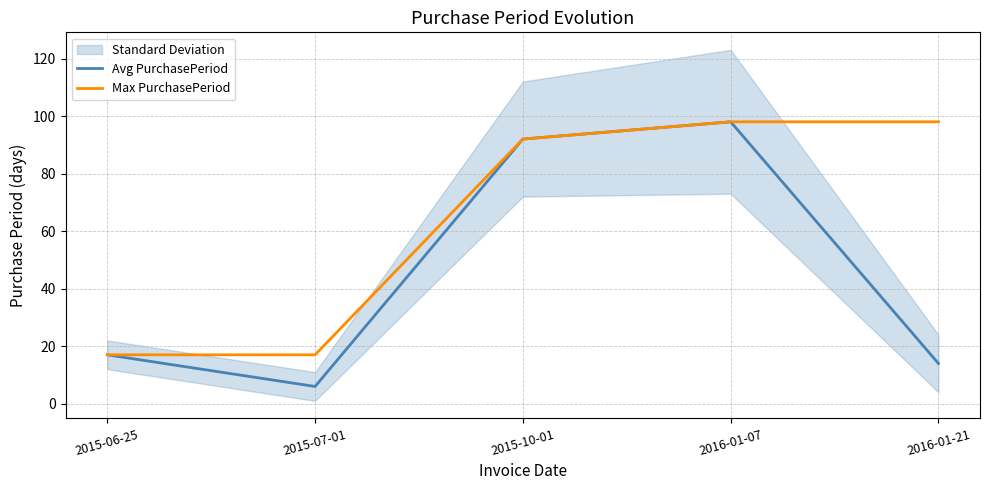

List the labels in order of Avg PurchasePeriod value, largest first.

2016-01-07, 2015-10-01, 2015-06-25, 2016-01-21, 2015-07-01